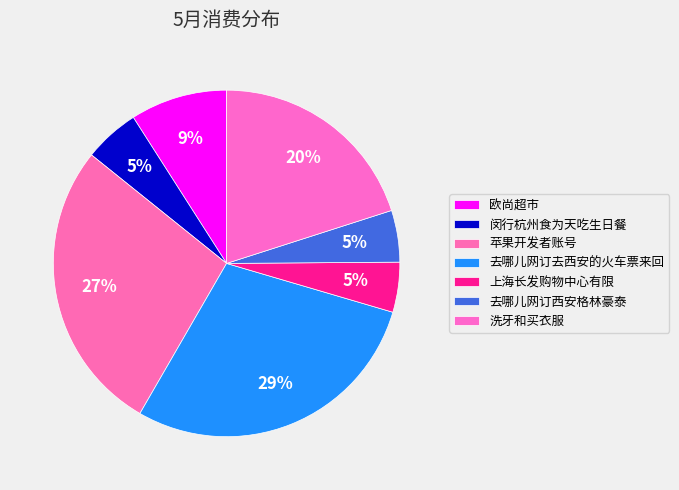

Does 苹果开发者账号 account for over 50% of the chart?

No